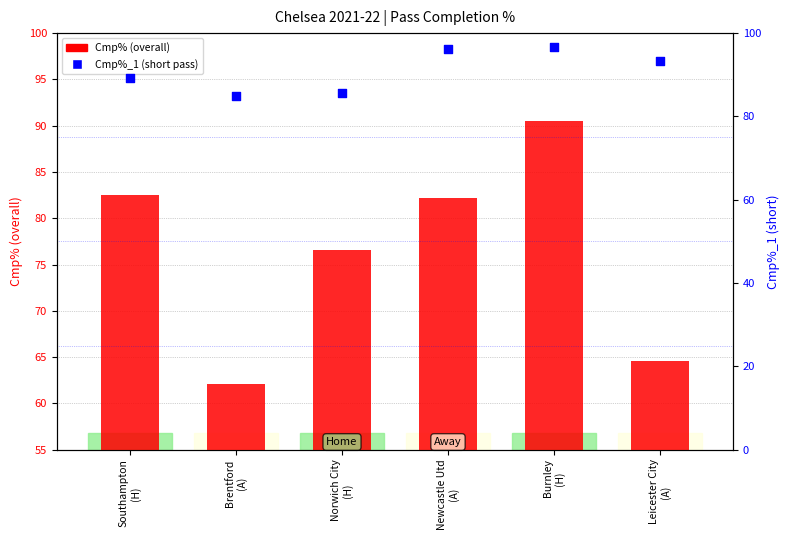

At how many categories does at least one series exceed 95?

2